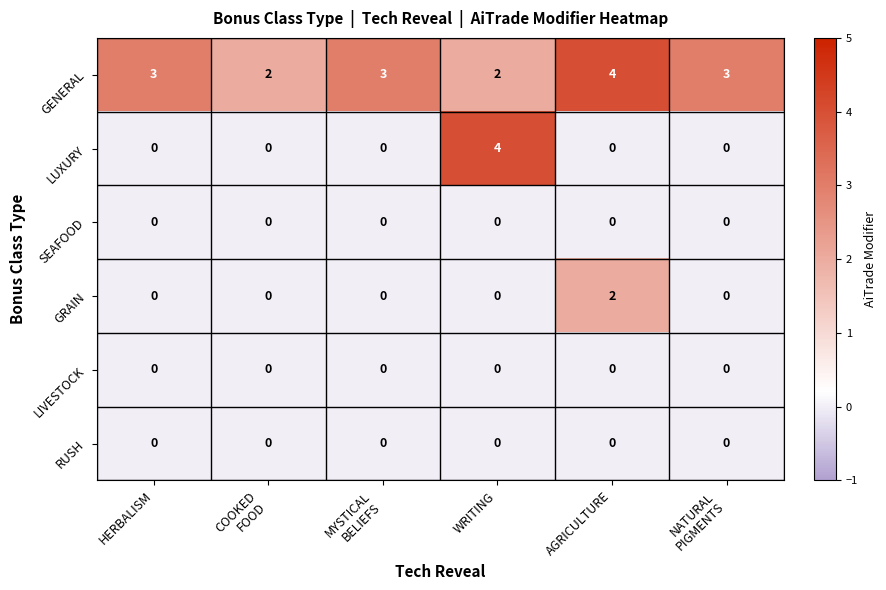

Which series changed the most between HERBALISM and AGRICULTURE?

GRAIN